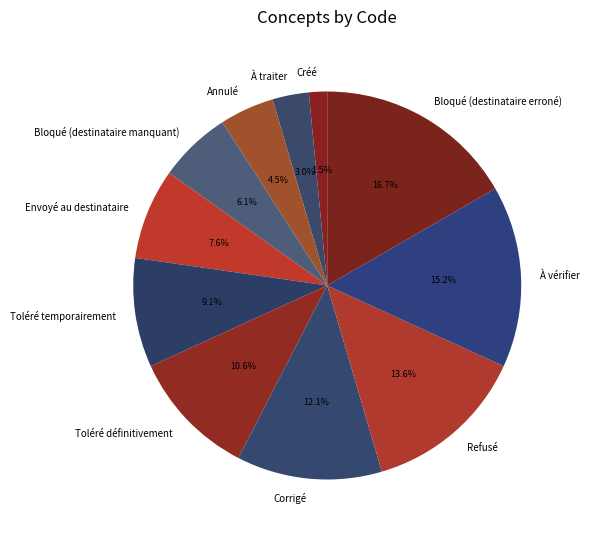

Is Bloqué (destinataire erroné) the majority of the pie?

No